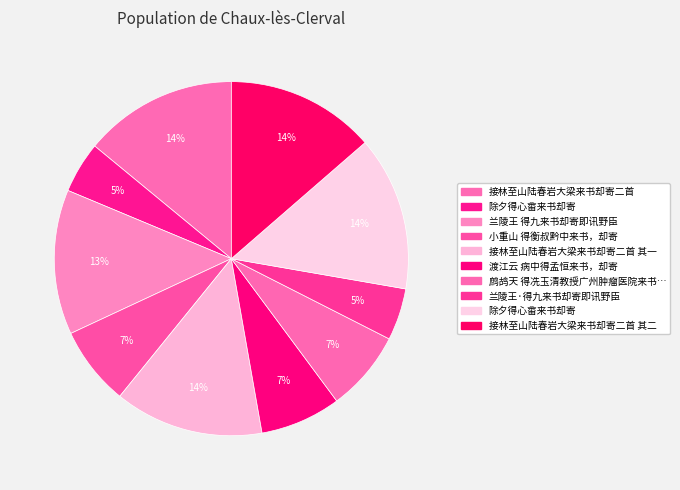

What is the smallest slice in the pie chart?

除夕得心畬来书却寄